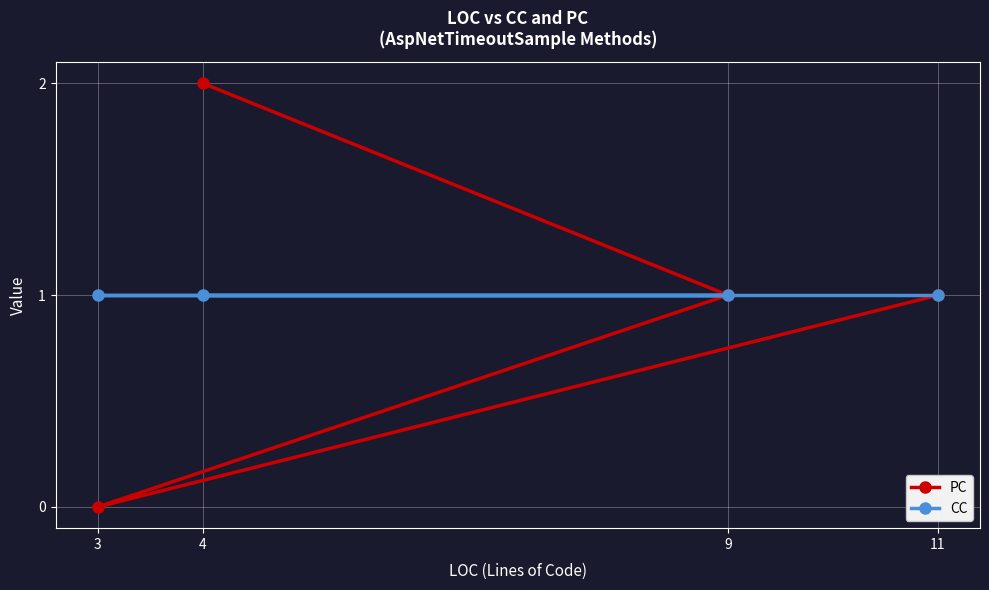

Between 11 and 4, which series saw the biggest shift?

PC